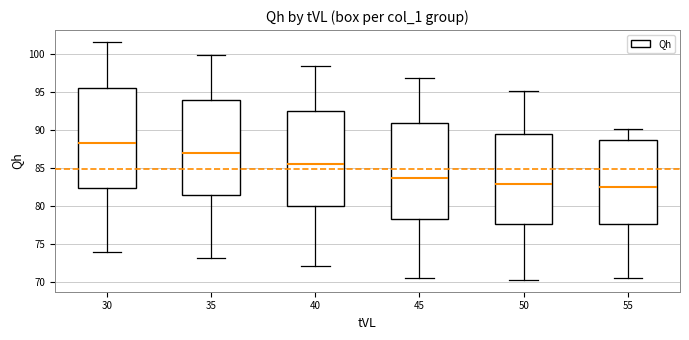

Where is the lower edge of the box at x = 50 on the y-axis? The values are not printed on the chart, so give them approximately, as read against the axis.

77.5